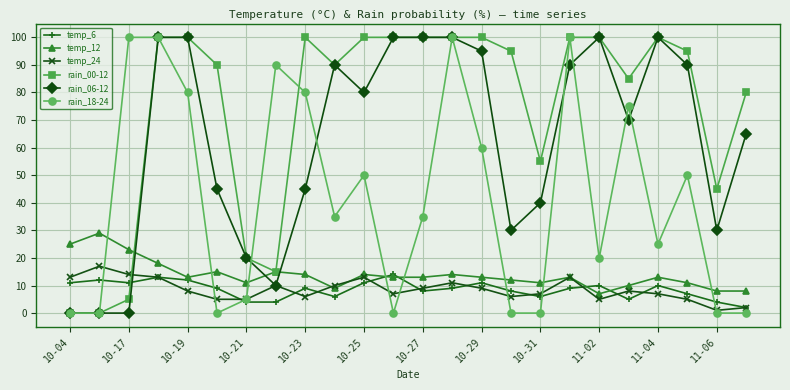

What is the maximum value shown in the chart?

100